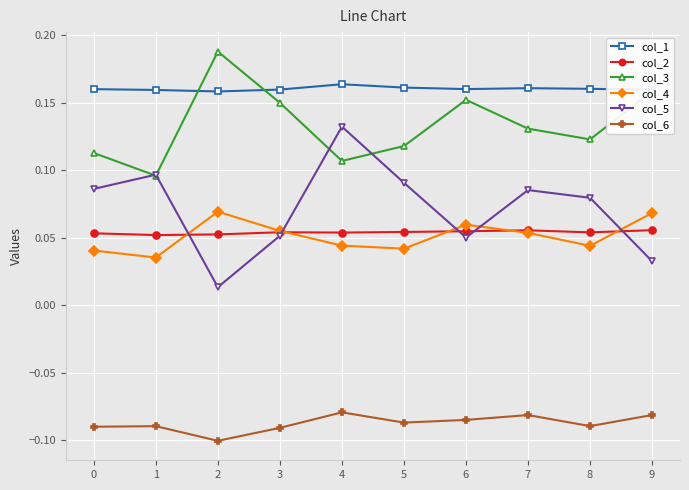

True or false: col_4 and col_6 cross at least once.

False